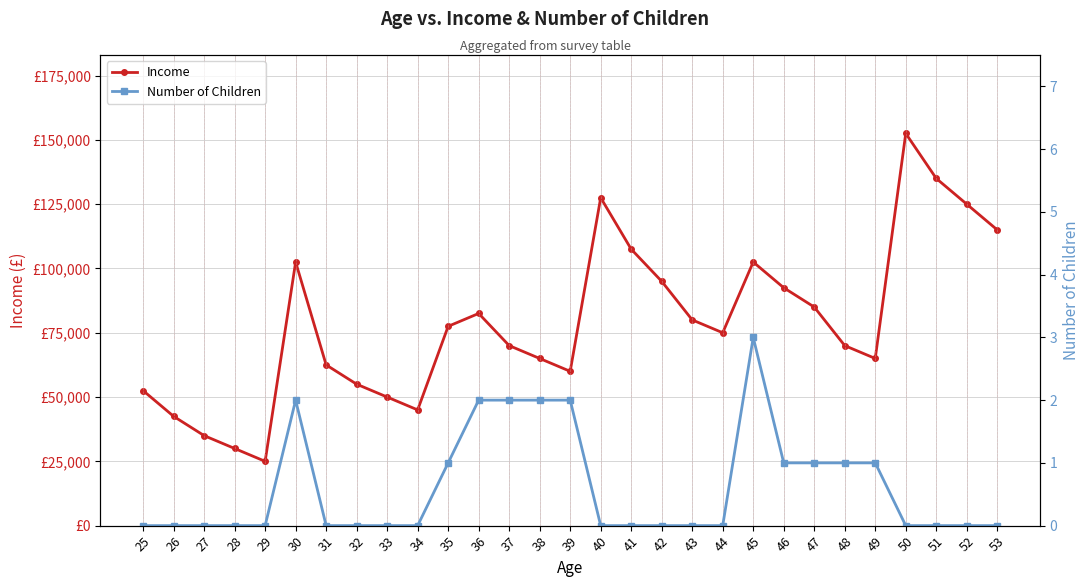

How many interior local peaks does the Income series have?

5